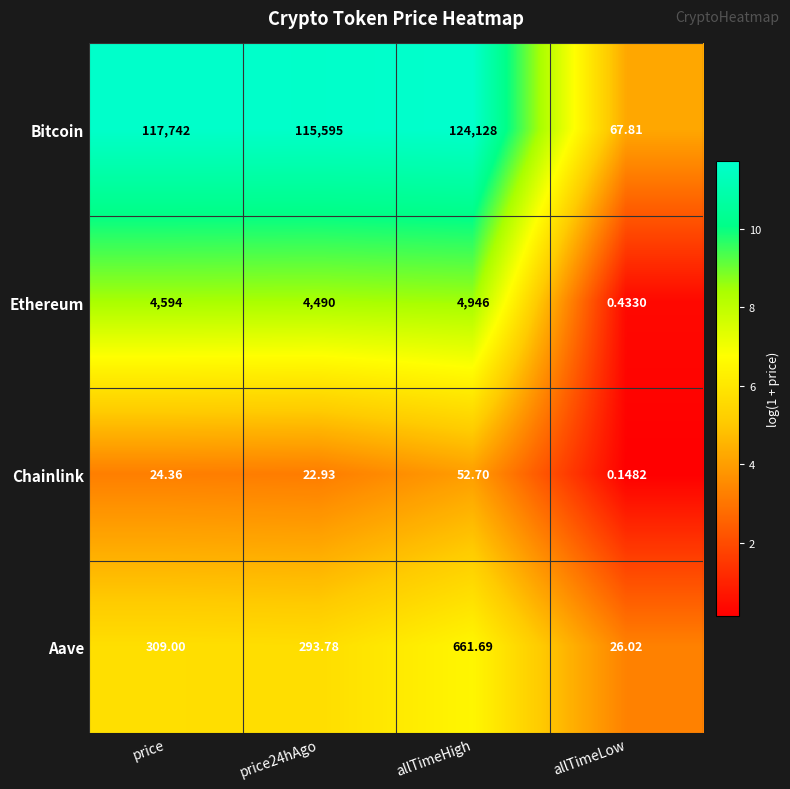

What is the total value across all series at price?

122669.4